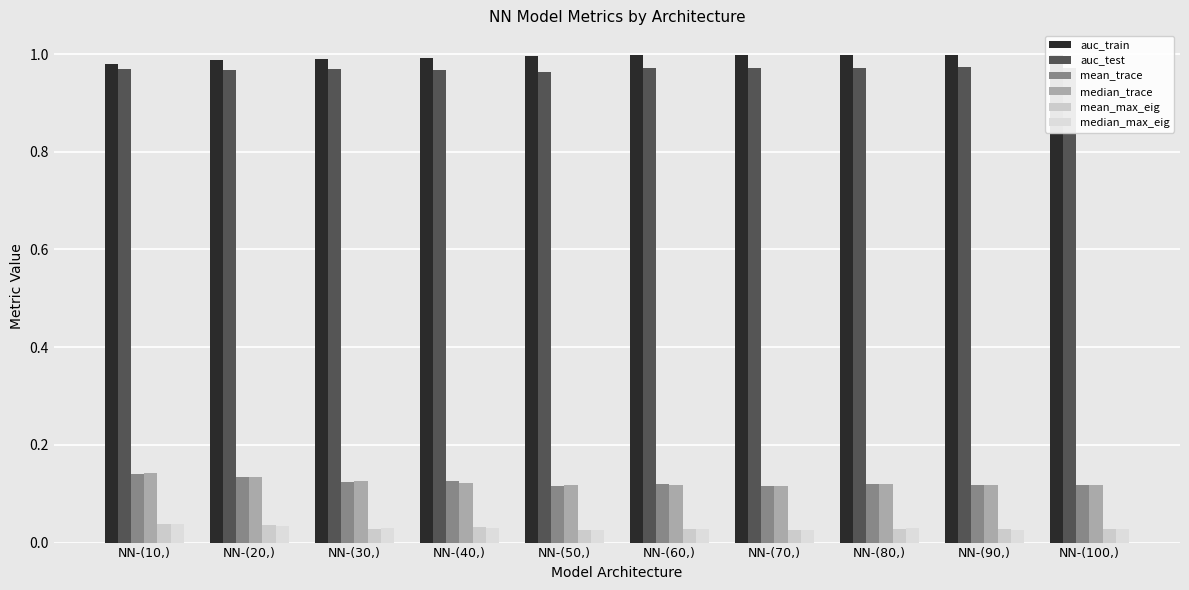

How many groups of bars are there?

10